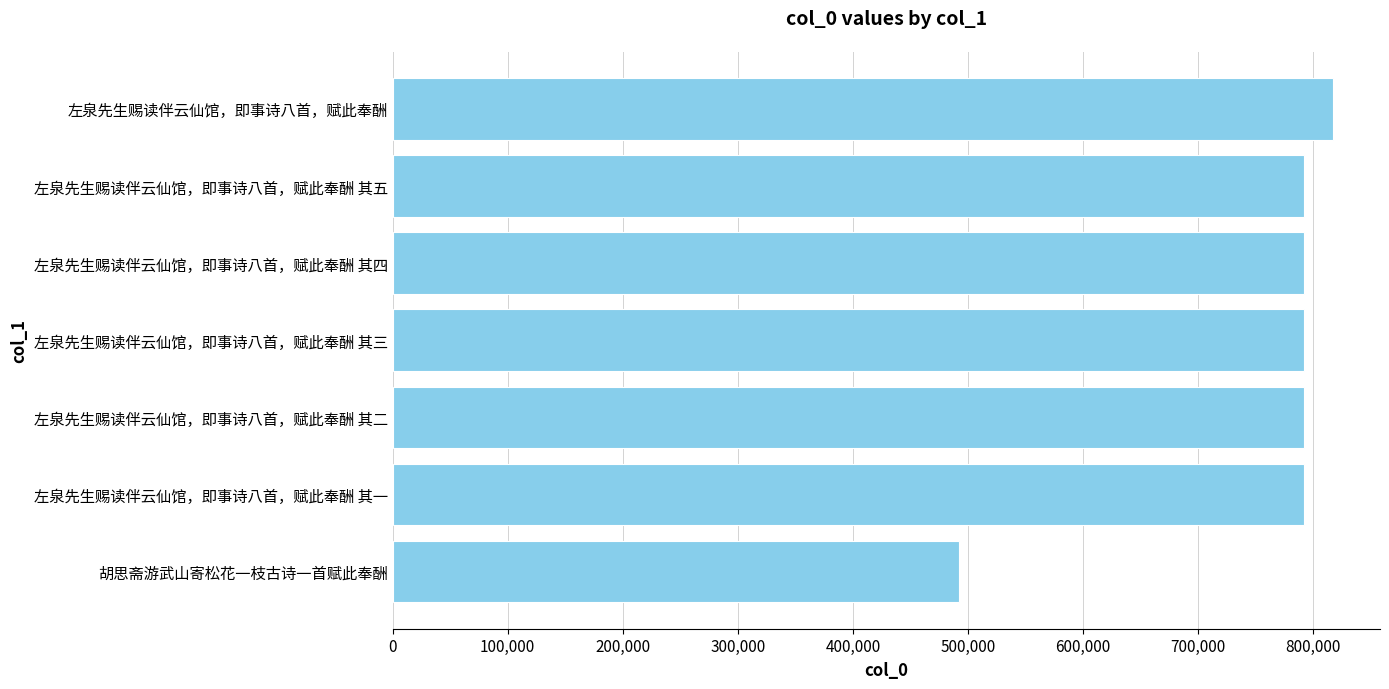

Between 胡思斋游武山寄松花一枝古诗一首赋此奉酬 and 左泉先生赐读伴云仙馆，即事诗八首，赋此奉酬 其五, which is larger?

左泉先生赐读伴云仙馆，即事诗八首，赋此奉酬 其五